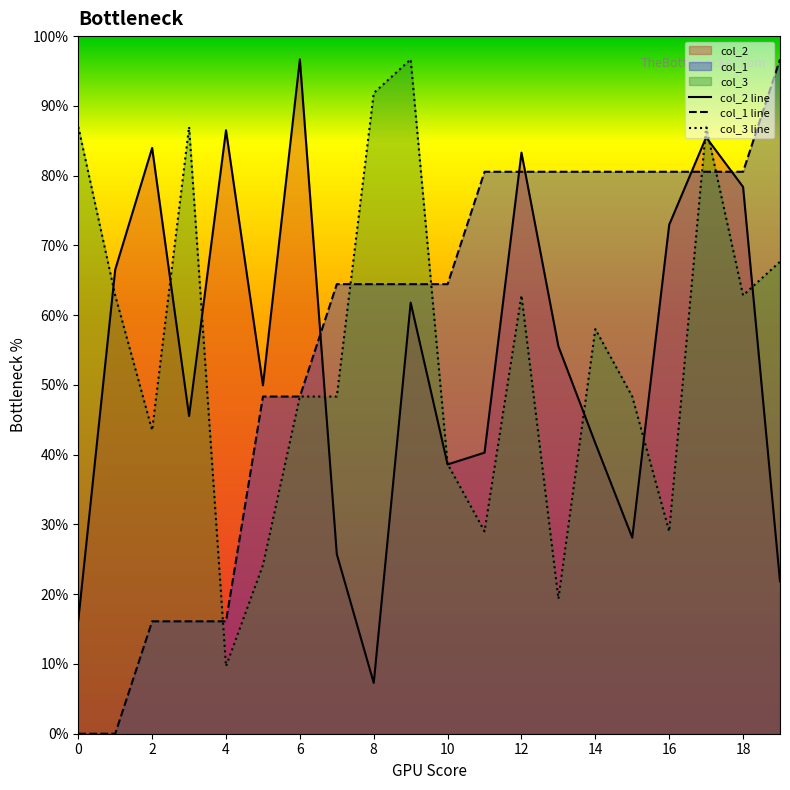

Does the chart display data point markers on the line(s)?

No